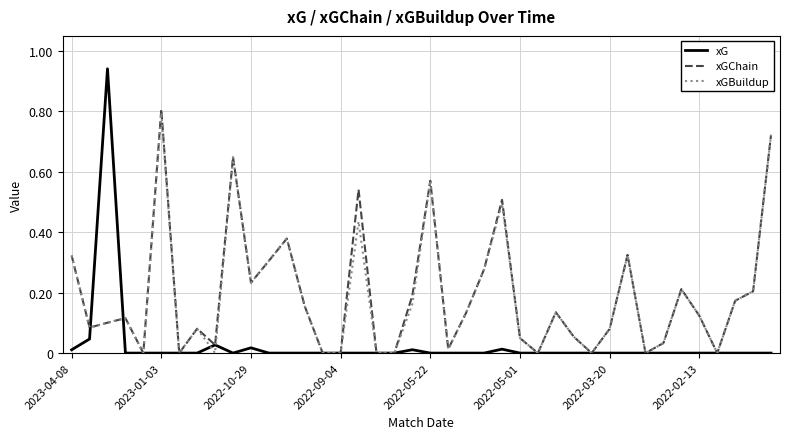

Which series has the largest range (max minus min)?

xG